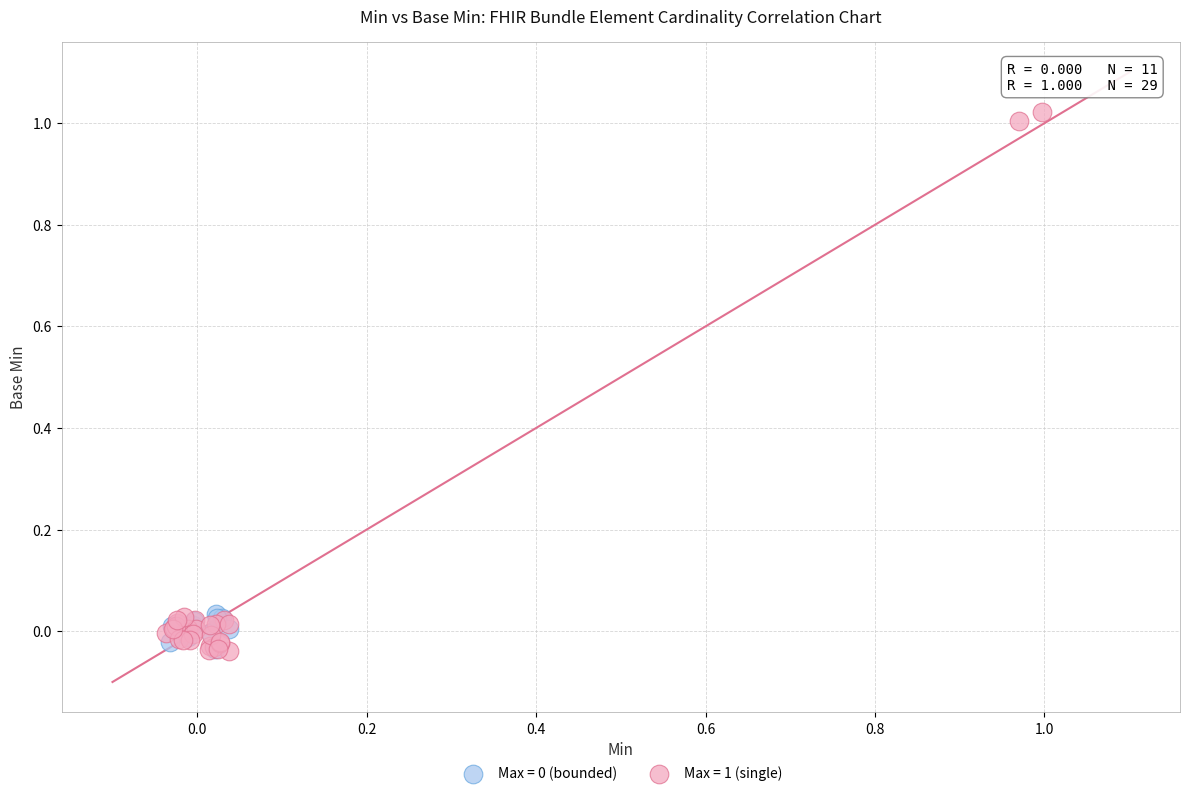

Which series has the largest Y range (max minus min)?

Max = 1 (single)